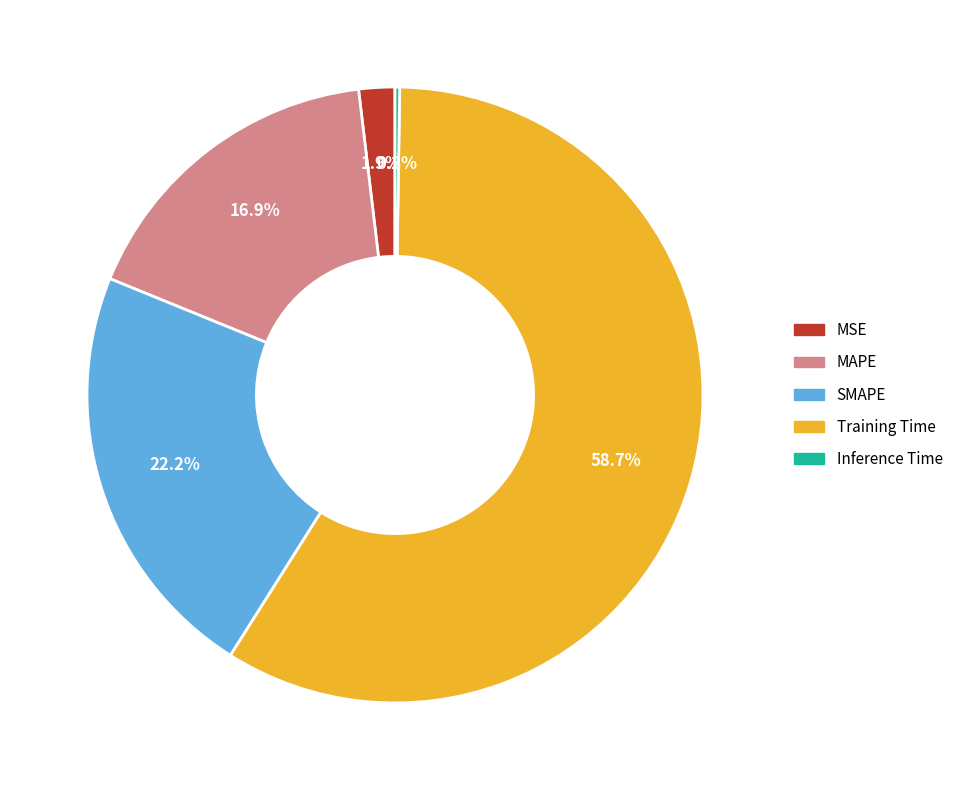

Which category has the biggest portion of the pie?

Training Time